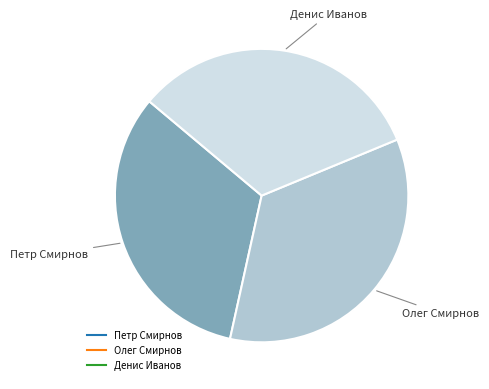

Do Денис Иванов and Олег Смирнов together represent more than half of the pie?

Yes